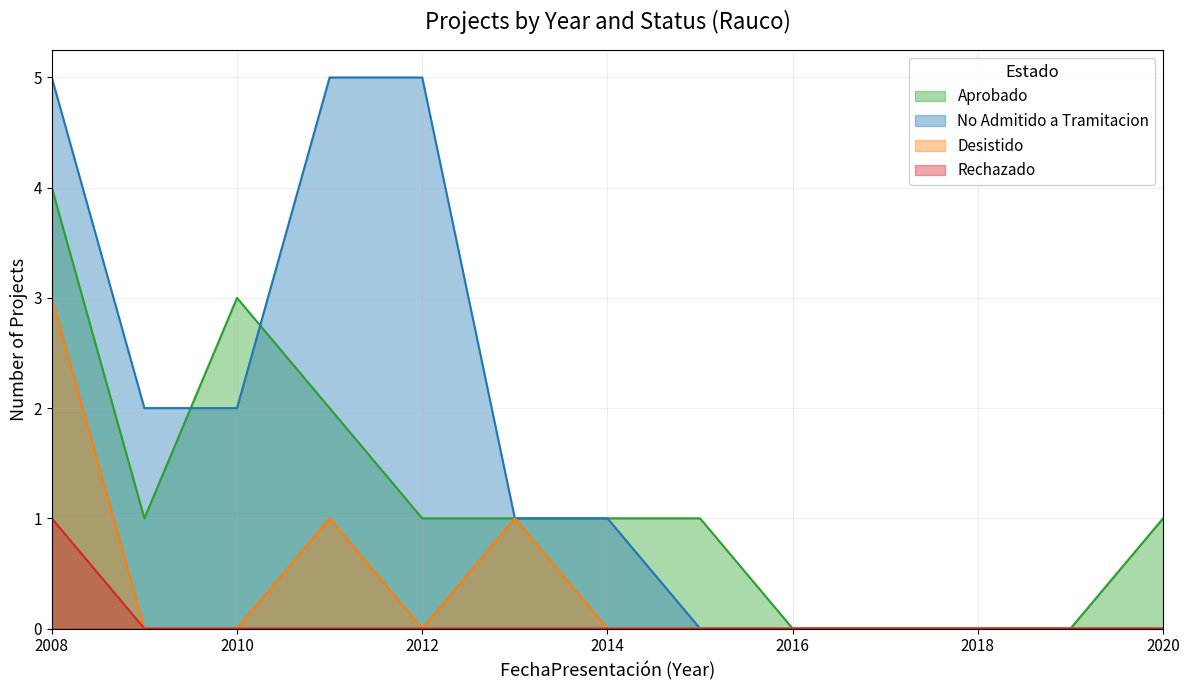

Which category has the highest value across all series?

2008